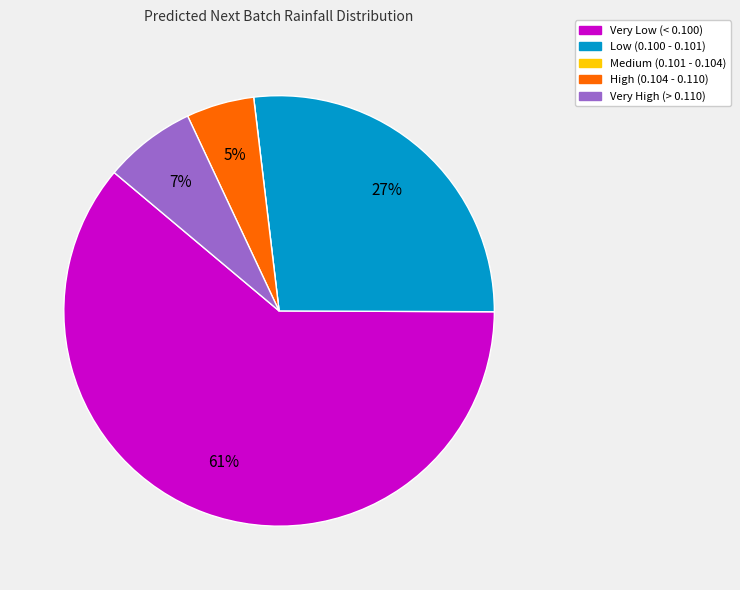

To the nearest percent, what is the difference between the largest and smallest slice percentages?

61%